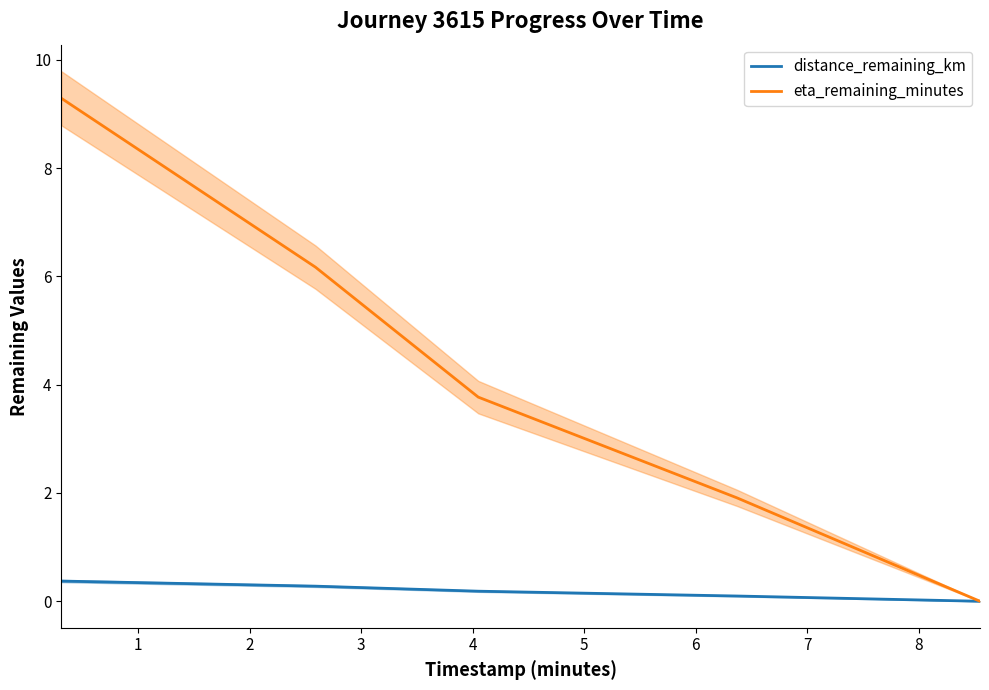

True or false: eta_remaining_minutes has more than 1 interior local peaks.

False